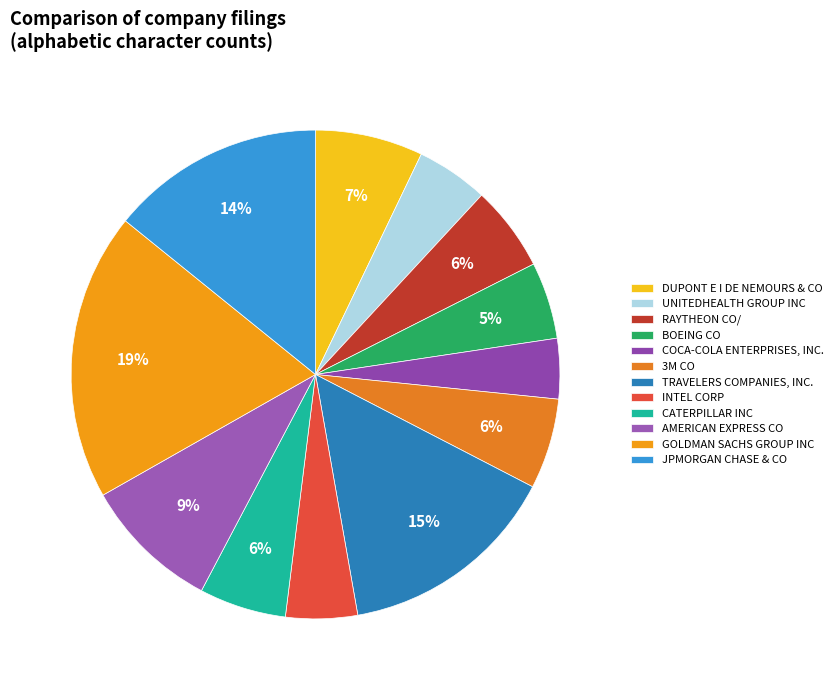

What is the total percentage of UNITEDHEALTH GROUP INC and JPMORGAN CHASE & CO?

18.9%